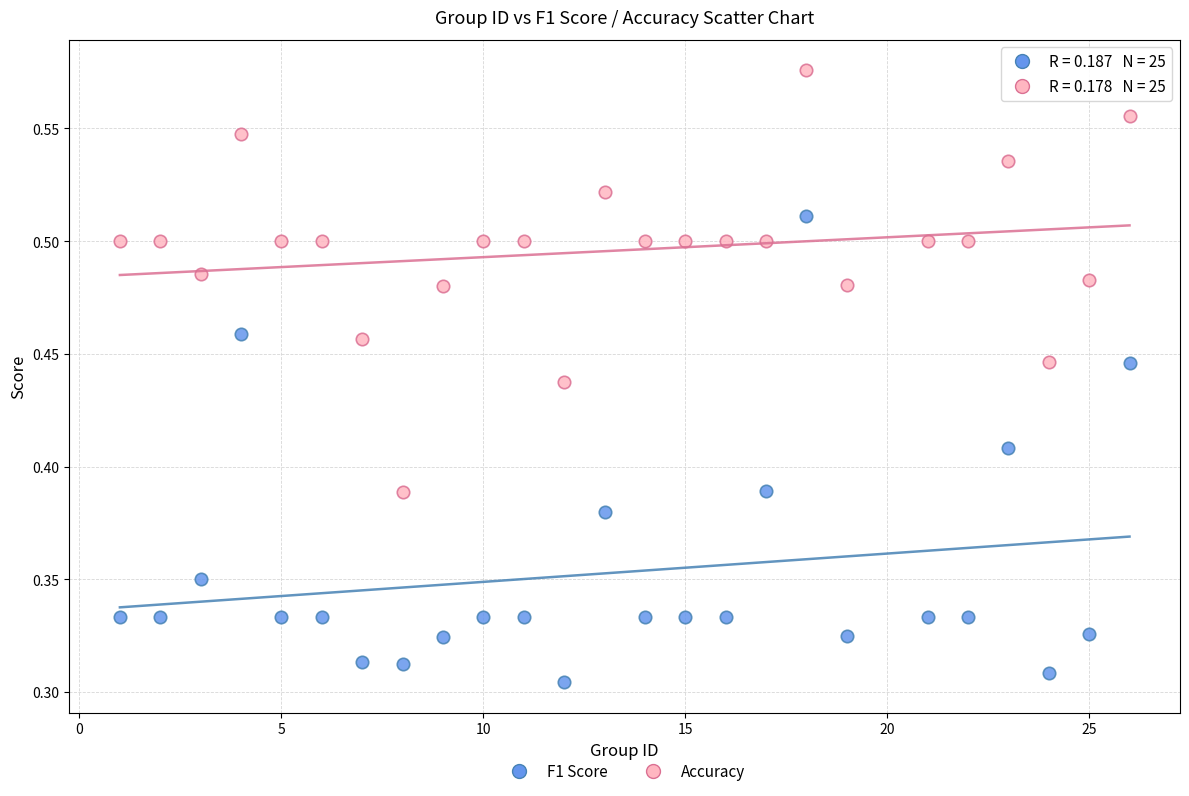

Which series reaches the maximum Y coordinate?

Accuracy